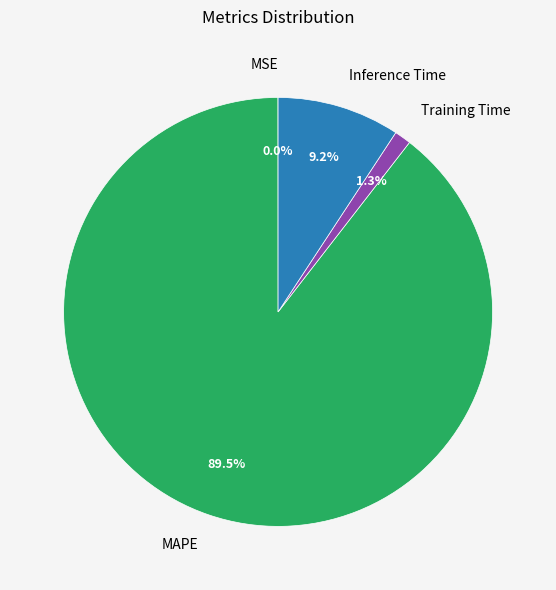

Is it true that MAPE is 99% of the pie?

False